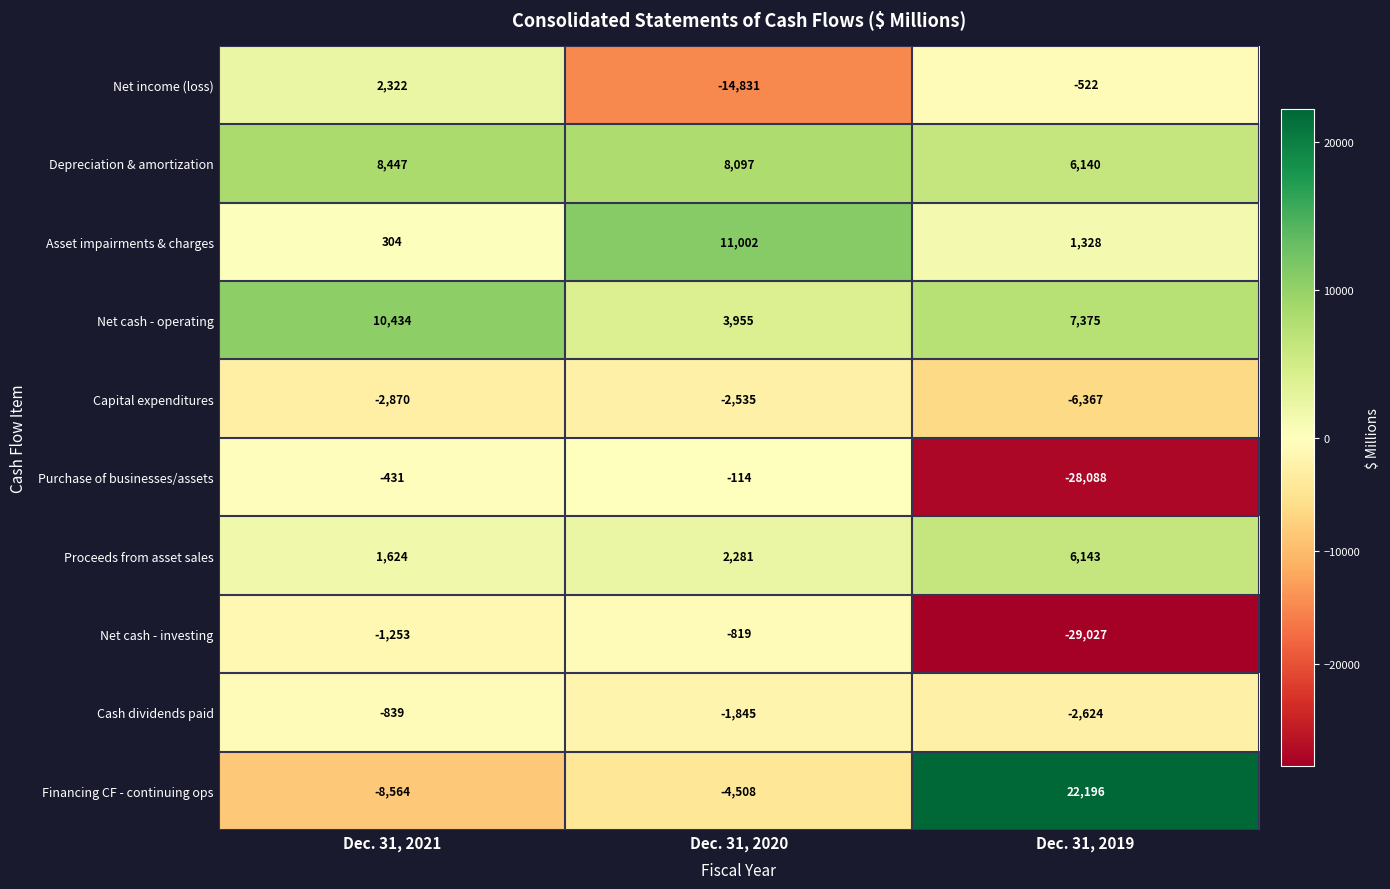

Which series has the largest total across all categories?

Depreciation & amortization